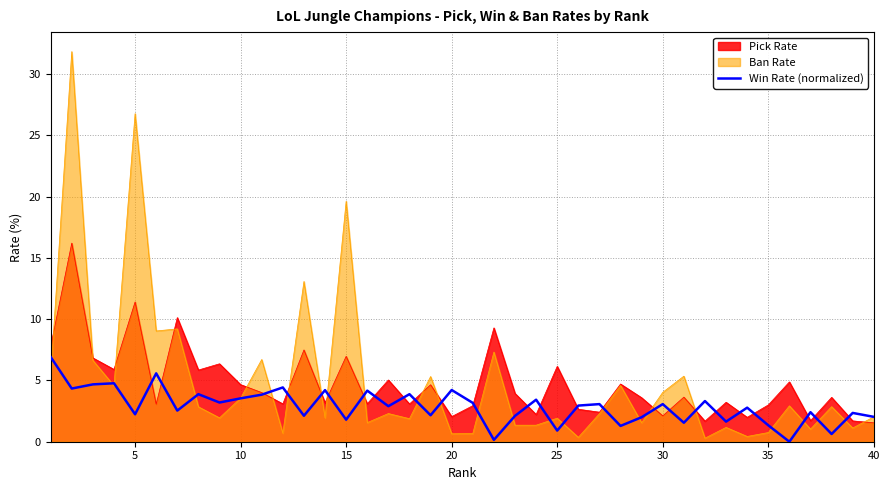

What is the difference between the maximum and minimum values?

6.9